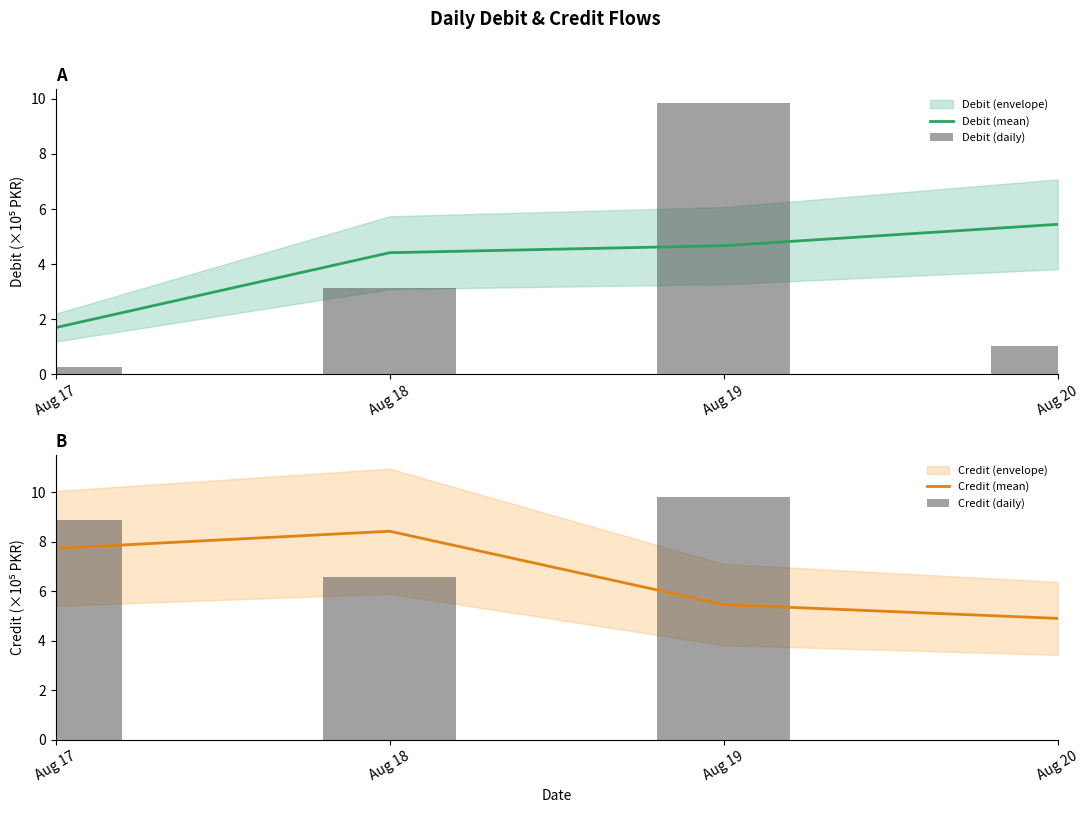

Where does the Credit (mean) series first go above 7?

Aug 17